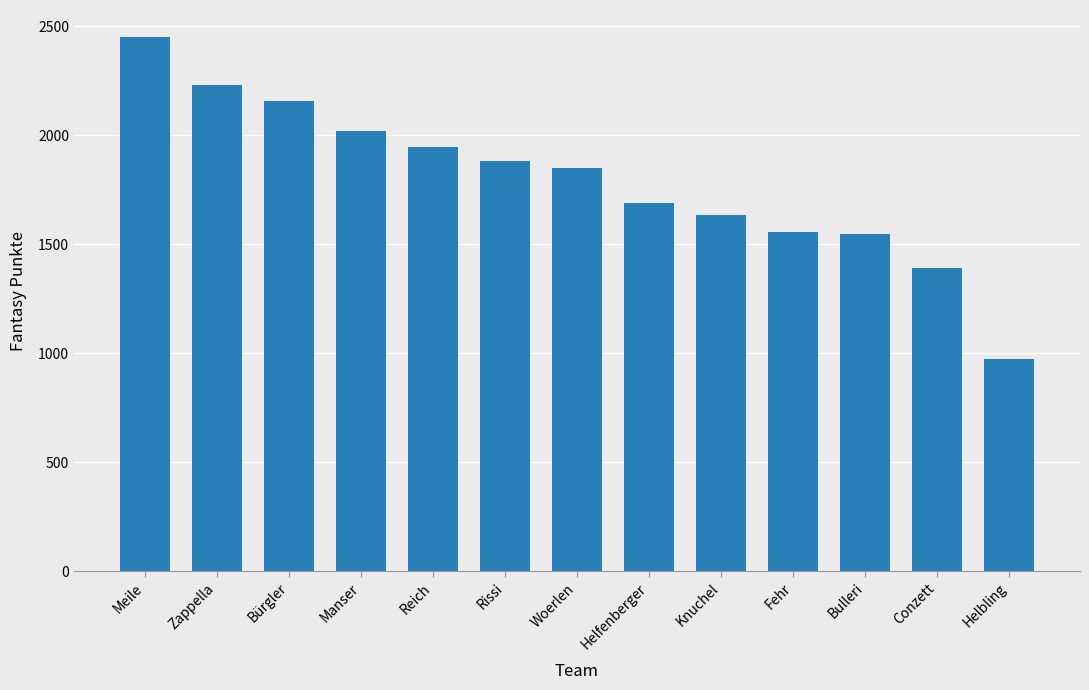

What is the value of the 12th bar from the left?

1392